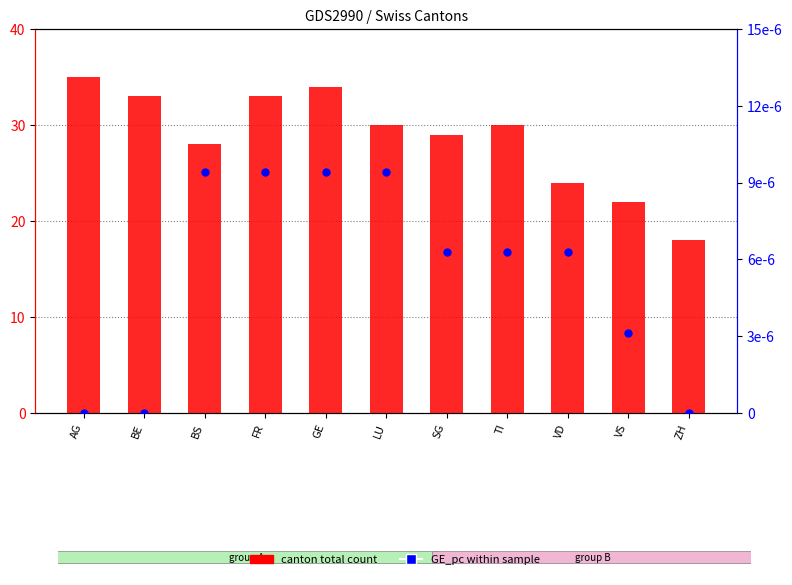

Which series has the largest total across all categories?

canton total (CH)